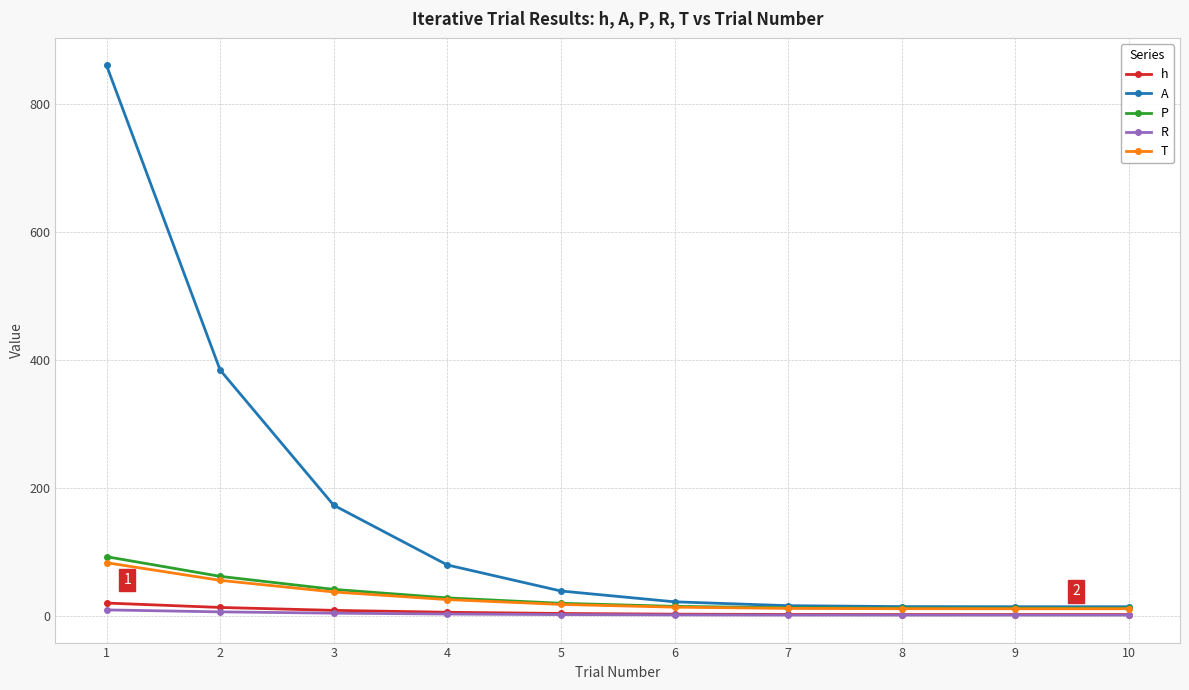

At which label is A closest to 437?

2